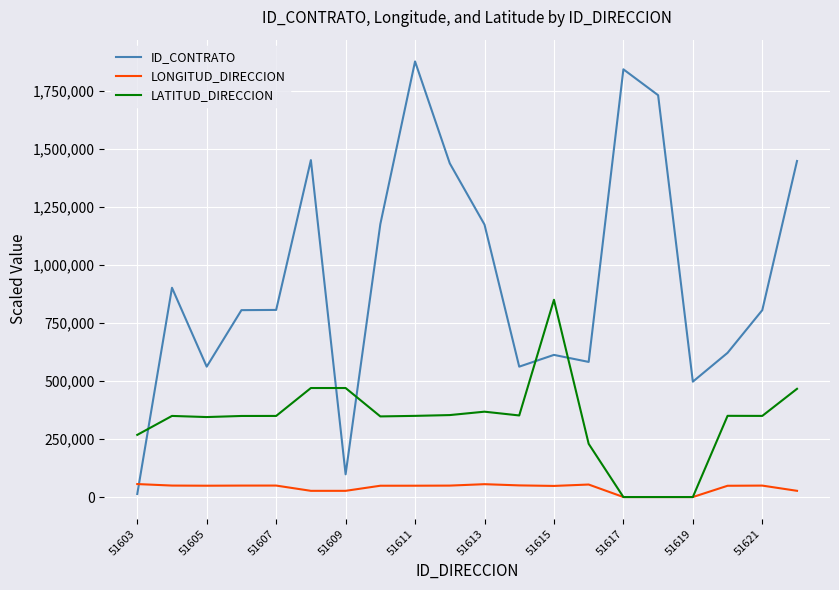

What is the maximum value for LONGITUD_DIRECCION?

55945.7